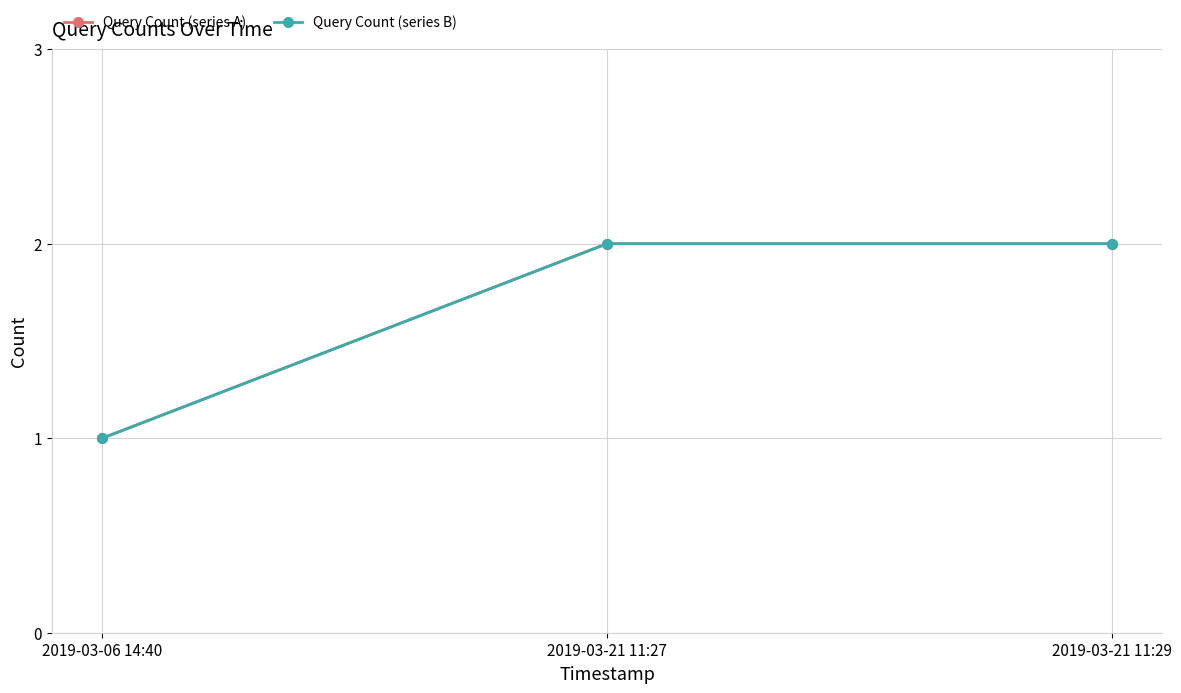

Is this an area chart (filled region under the line)?

No